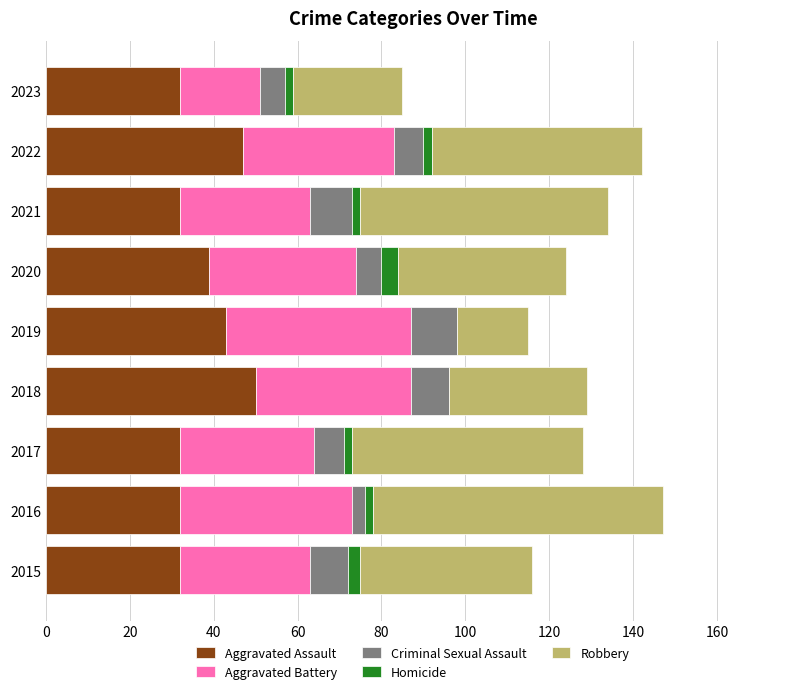

Count the Aggravated Assault values in the range 32 to 43.

7